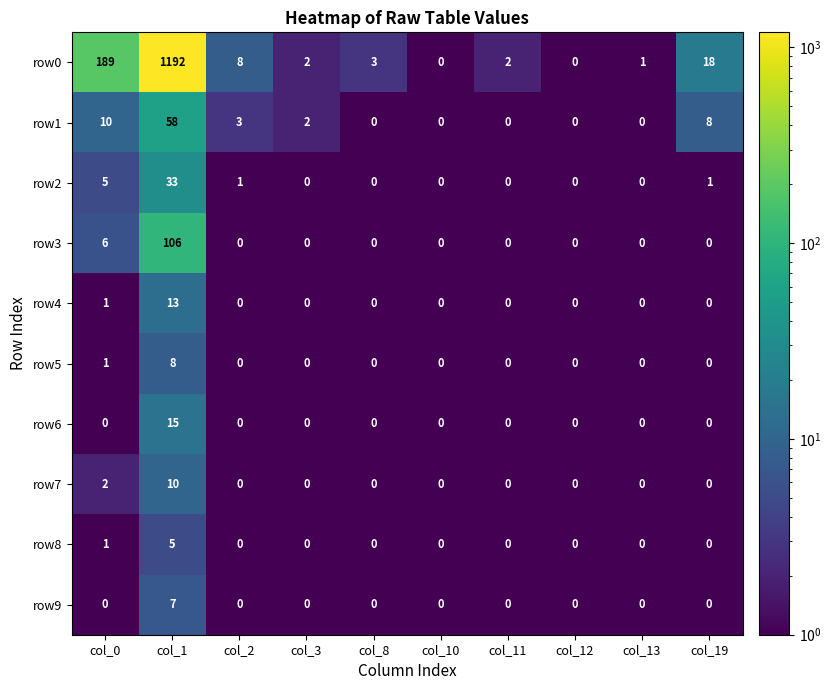

True or false: row4 has a value of -5 at col_8.

False